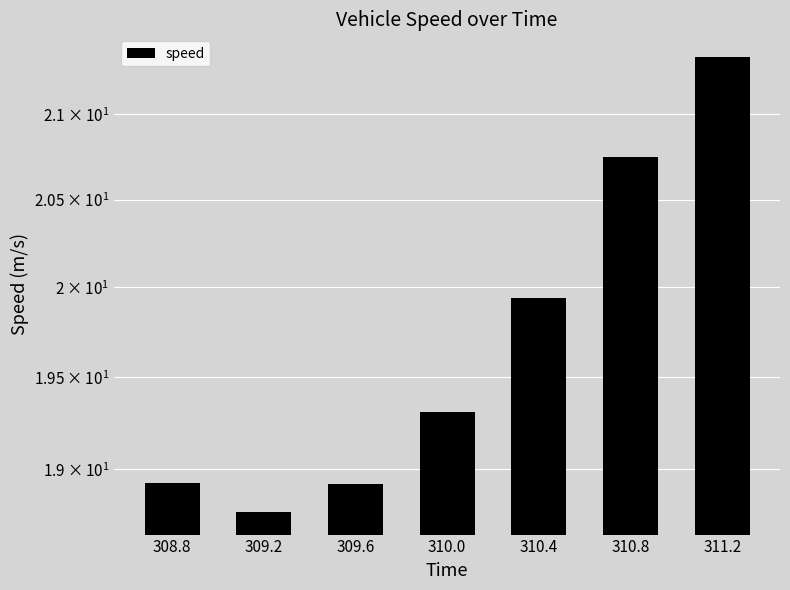

Reading right to left, transcribe all the data shown in this chart.

21.3	20.7	19.9	19.3	18.9	18.8	18.9